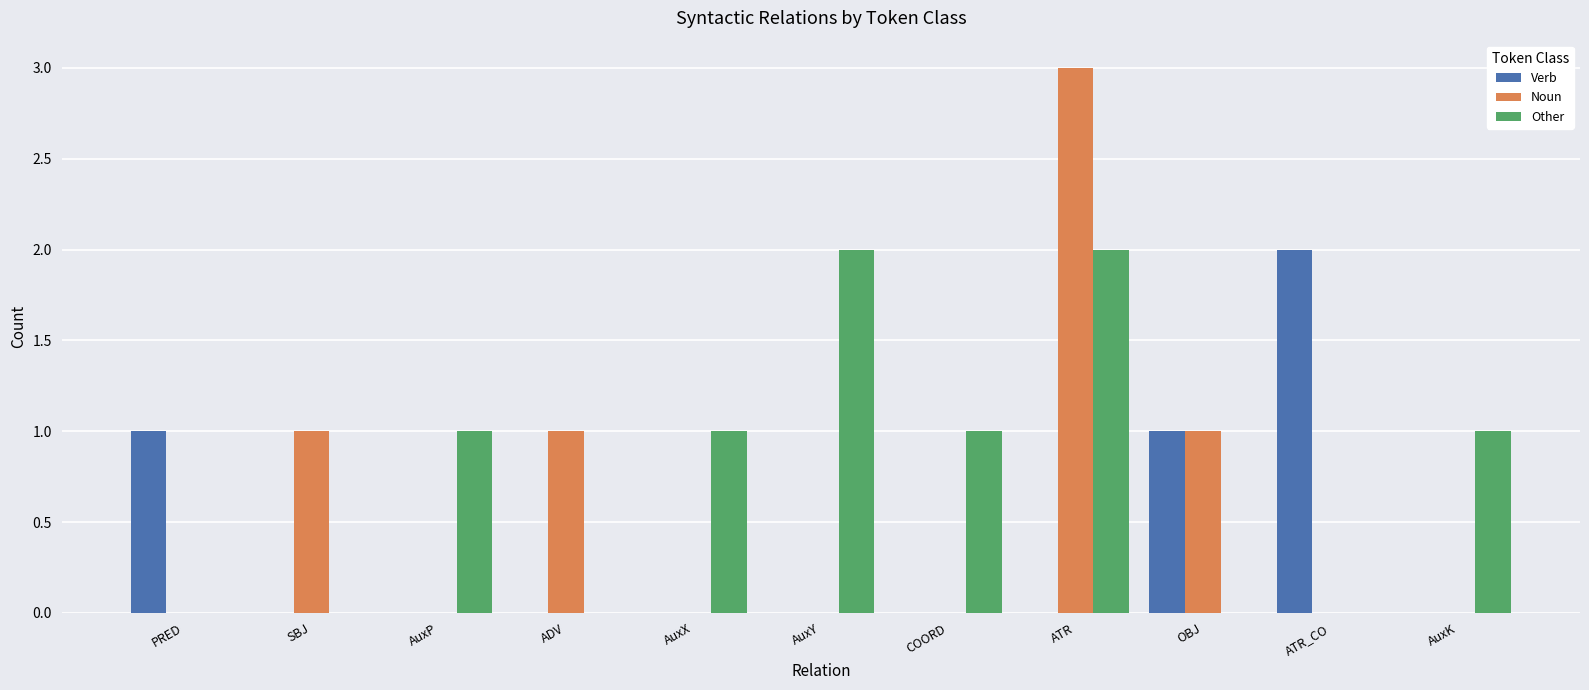

What is the total value across all series at PRED?

1